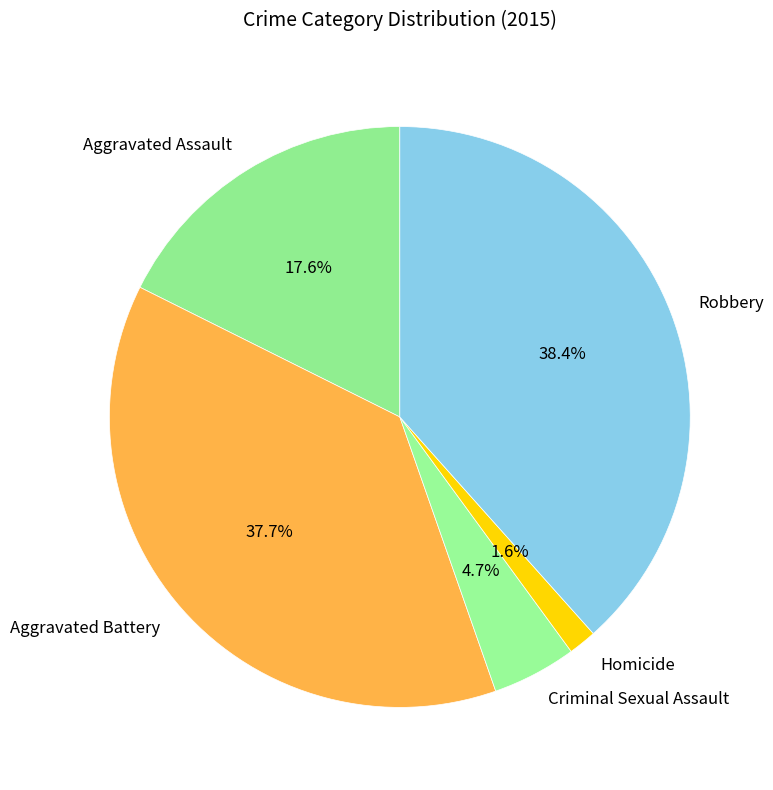

Between Aggravated Assault and Robbery, which is larger?

Robbery